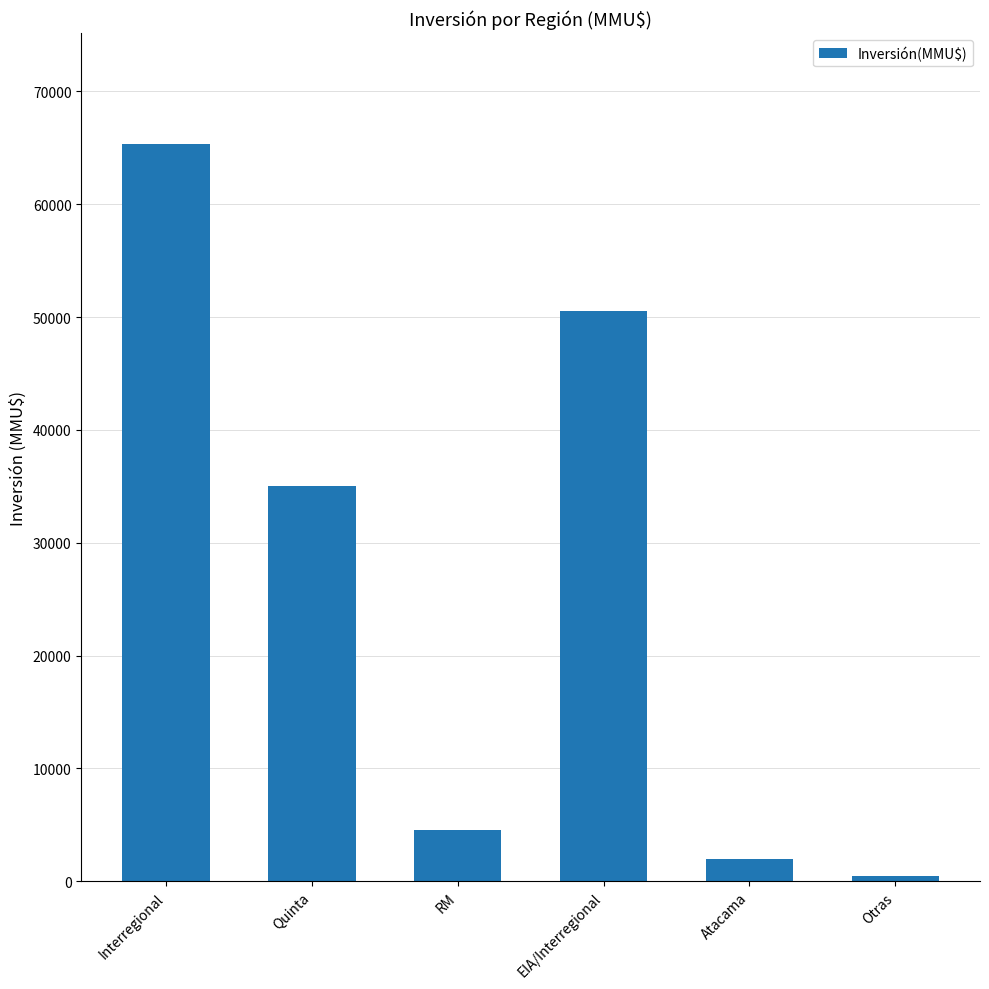

At which label does the data first exceed 35050?

Interregional